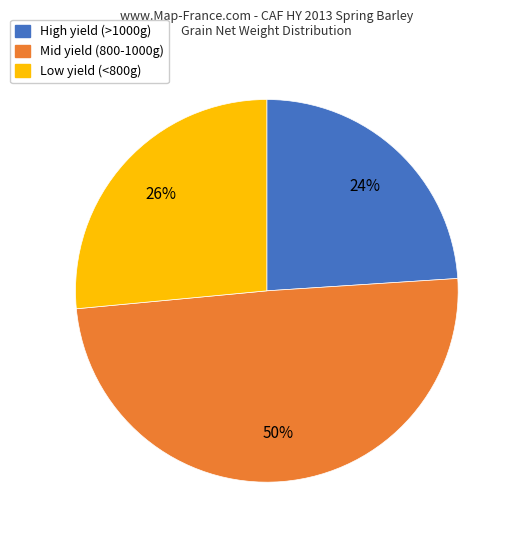

What percentage is the Mid yield (800-1000g) slice, to the nearest percent?

50%